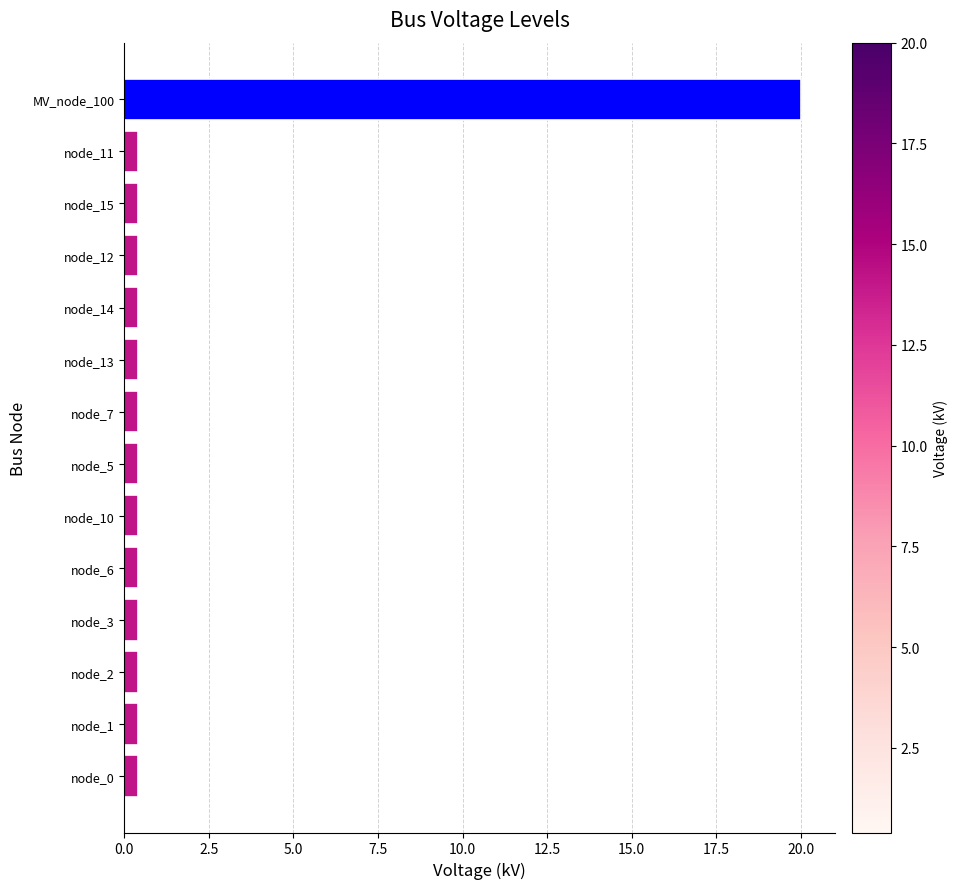

The chart shows a value of 0.4 at node_11. True or false?

True